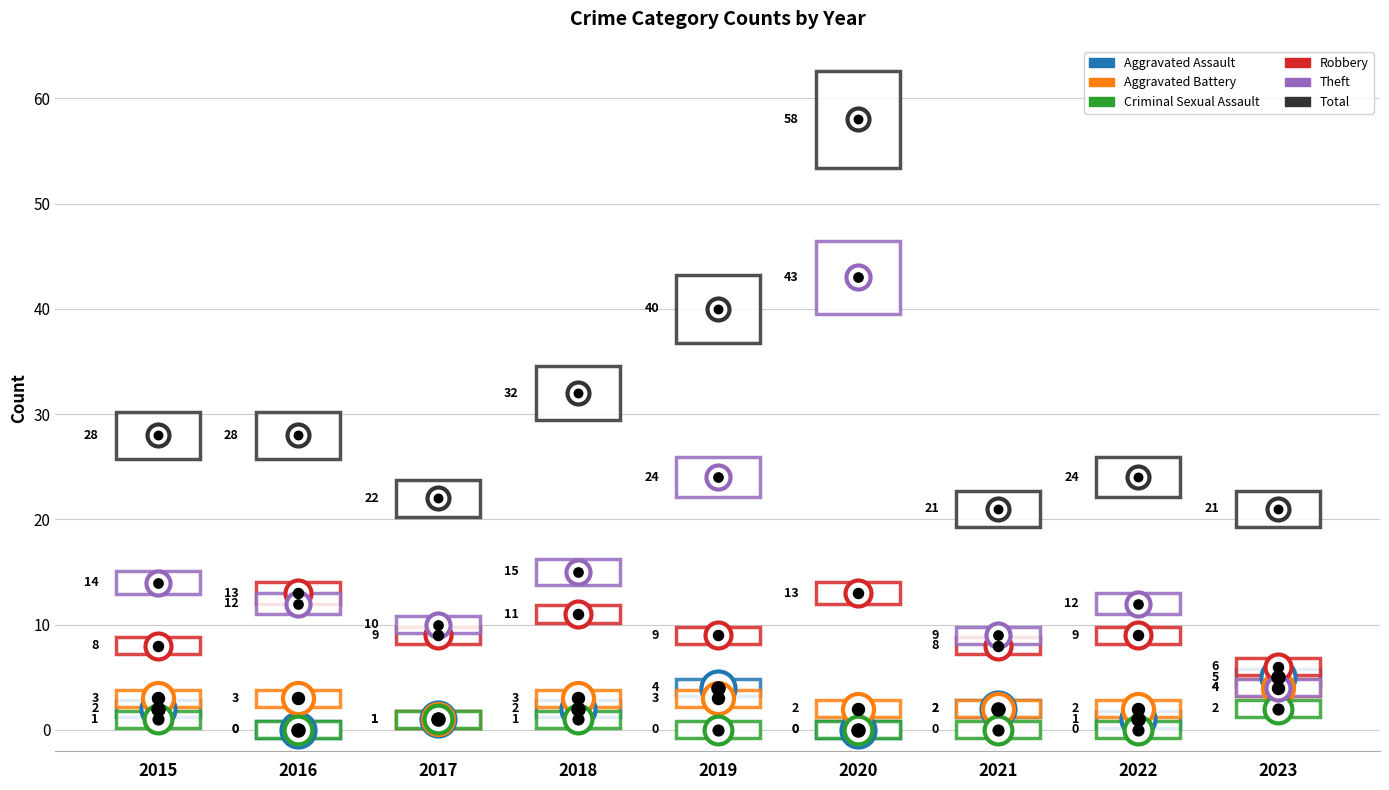

Is the value of Total at 2019 greater than the value of Theft at 2015?

Yes